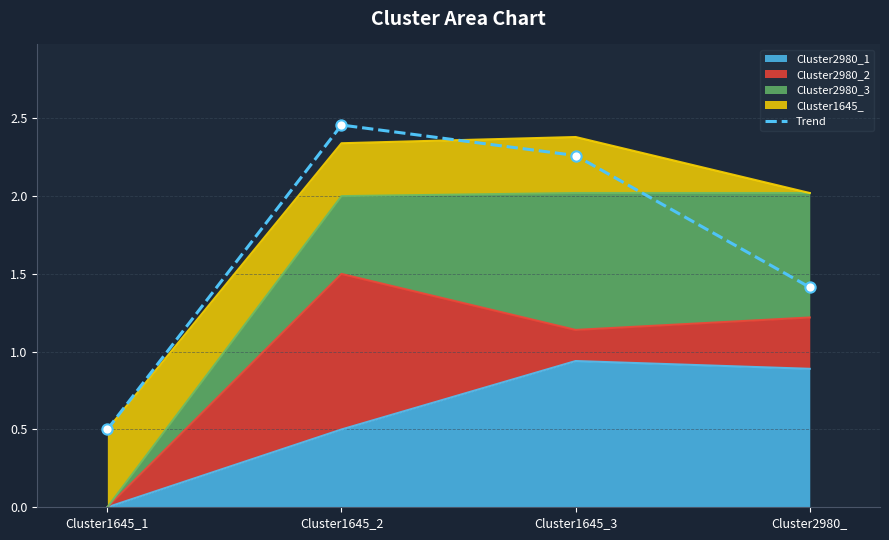

Between Cluster1645_3 and Cluster2980_, which is larger?

Cluster1645_3